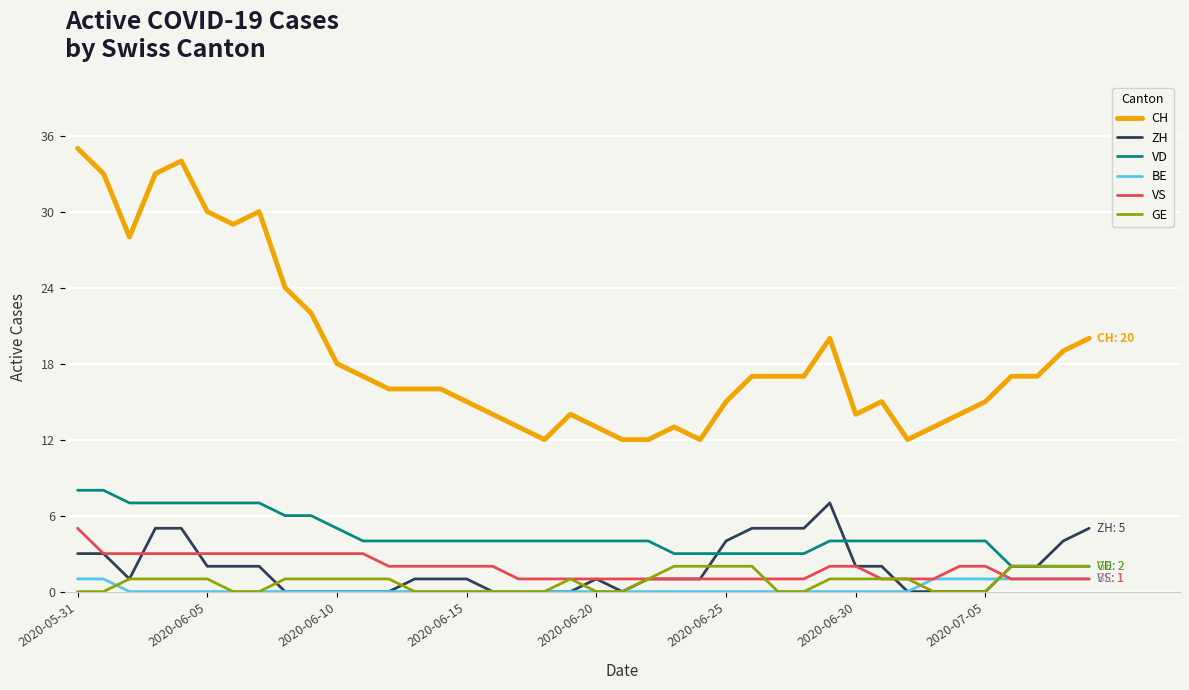

True or false: BE and CH cross at least once.

False